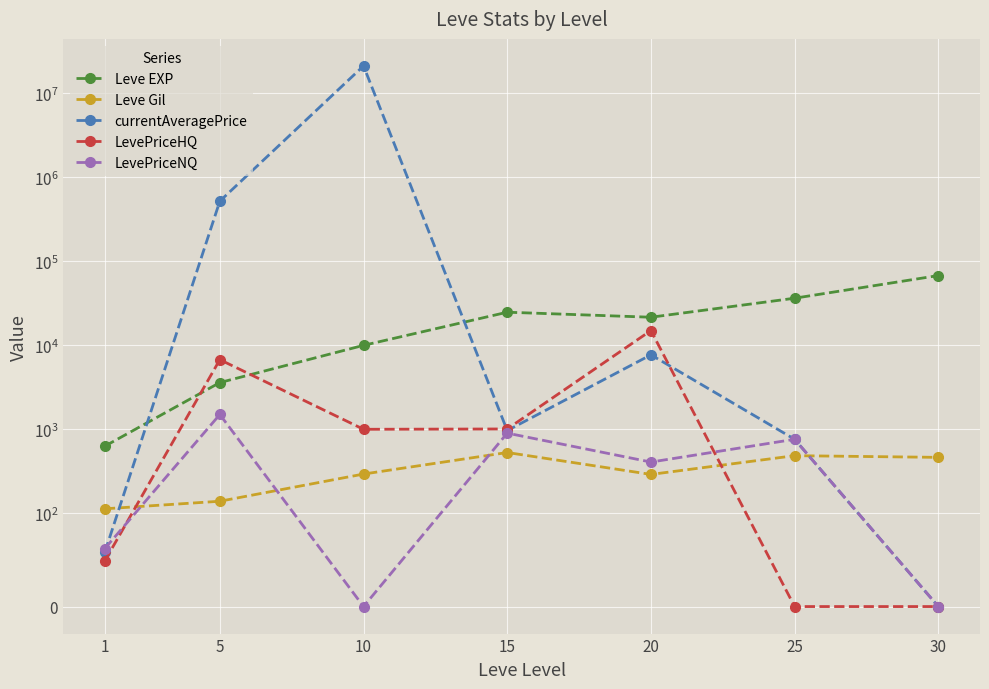

True or false: Leve Gil and Leve EXP cross at least once.

False